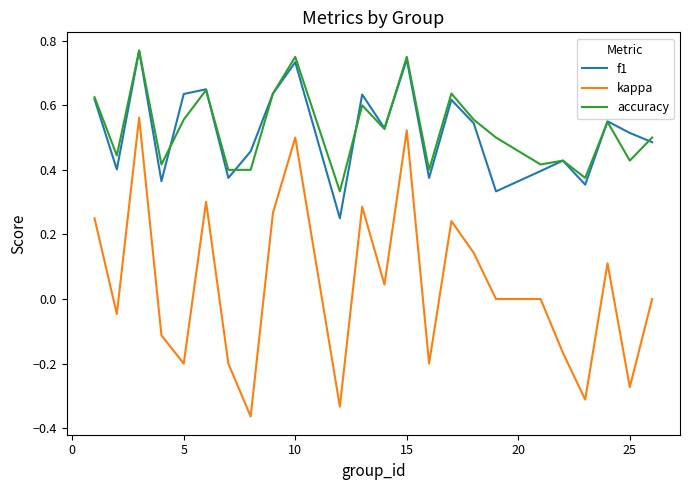

Which series has the largest range (max minus min)?

kappa